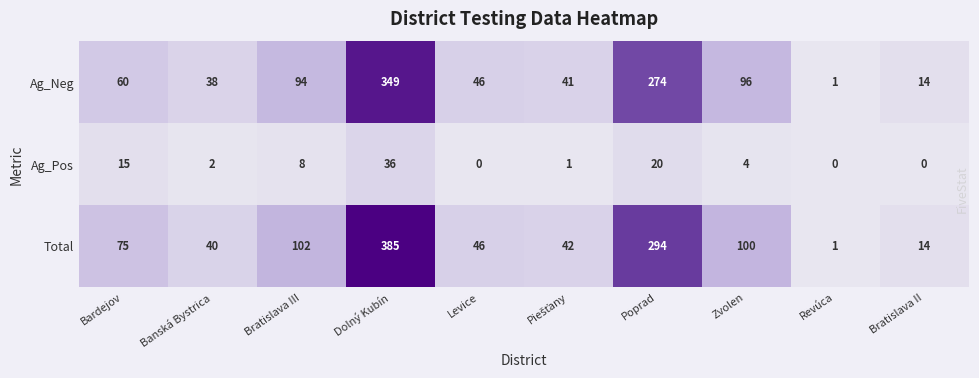

Which series has the widest spread of values?

Total